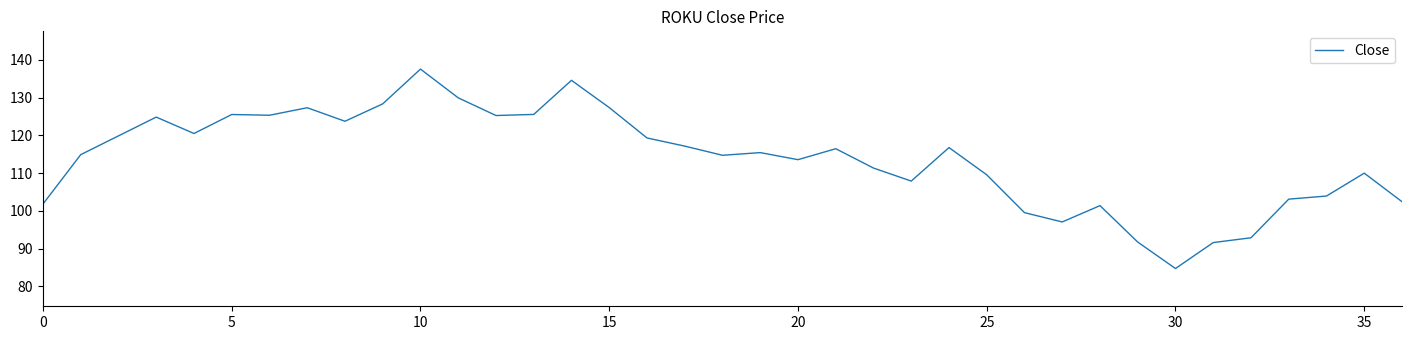

What is the difference between the maximum and minimum values?

52.8